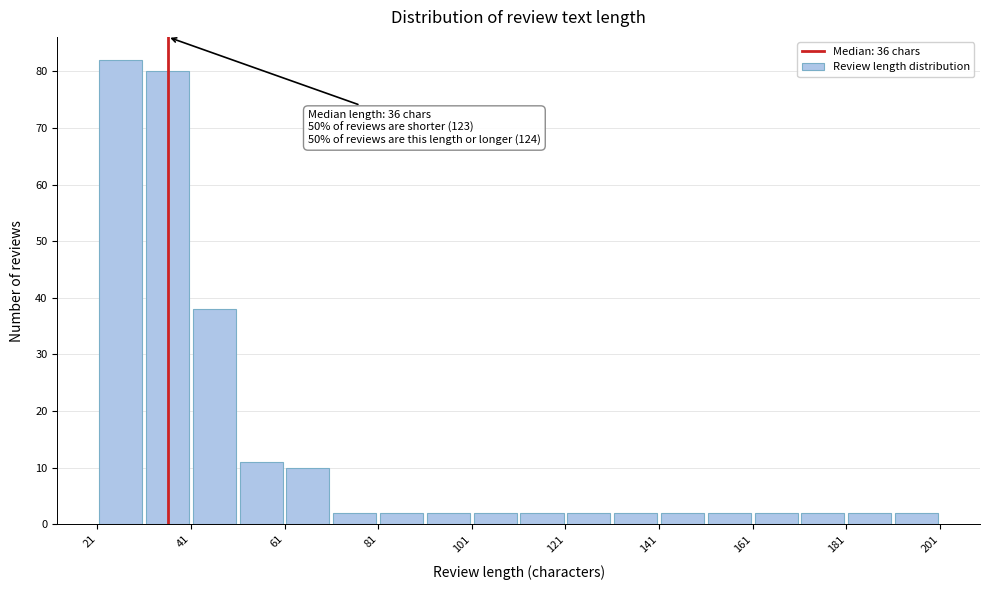

Over which range of the x-axis is the bar tallest?

21 to 31